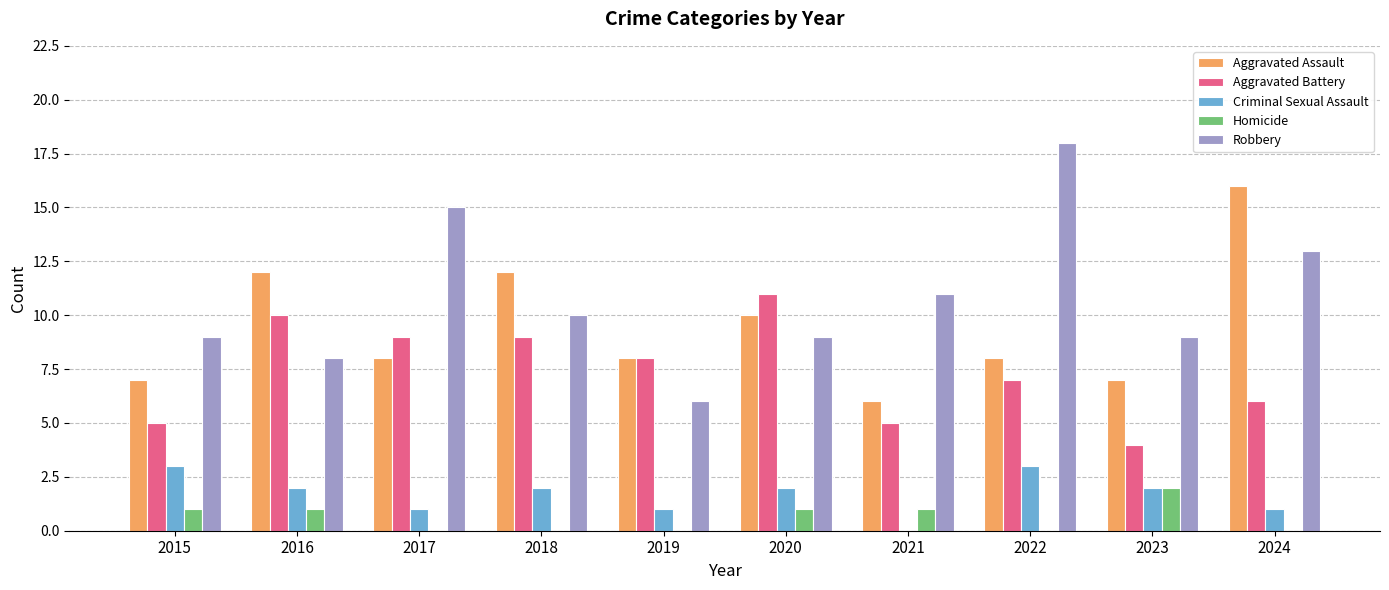

Reading left to right, what are all the values shown in this chart?

Aggravated Assault: 2015=7	2016=12	2017=8	2018=12	2019=8	2020=10	2021=6	2022=8	2023=7	2024=16
Aggravated Battery: 2015=5	2016=10	2017=9	2018=9	2019=8	2020=11	2021=5	2022=7	2023=4	2024=6
Criminal Sexual Assault: 2015=3	2016=2	2017=1	2018=2	2019=1	2020=2	2021=0	2022=3	2023=2	2024=1
Homicide: 2015=1	2016=1	2017=0	2018=0	2019=0	2020=1	2021=1	2022=0	2023=2	2024=0
Robbery: 2015=9	2016=8	2017=15	2018=10	2019=6	2020=9	2021=11	2022=18	2023=9	2024=13